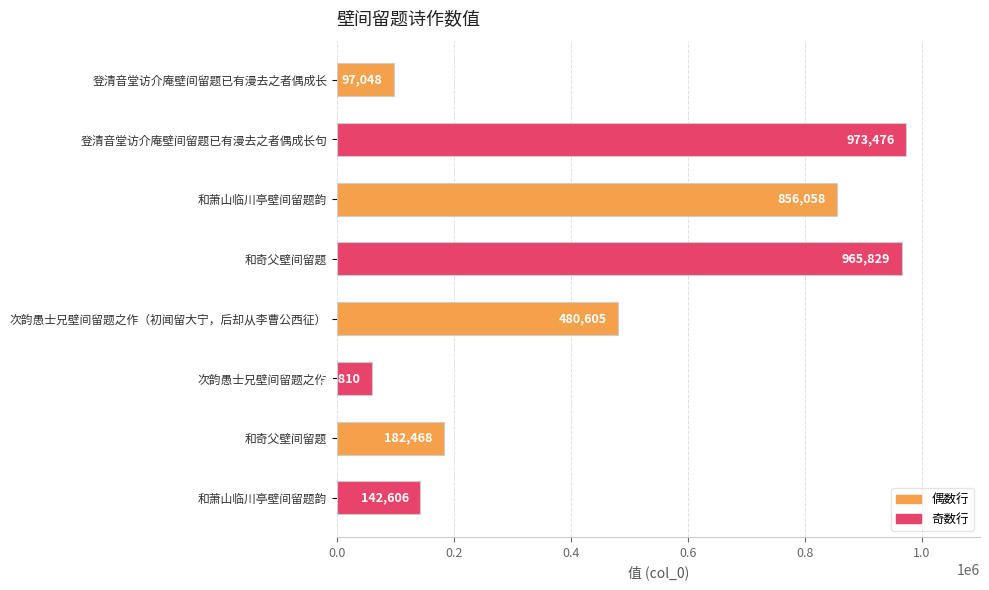

At which label is the value closest to 516643?

次韵愚士兄壁间留题之作（初闻留大宁，后却从李曹公西征）